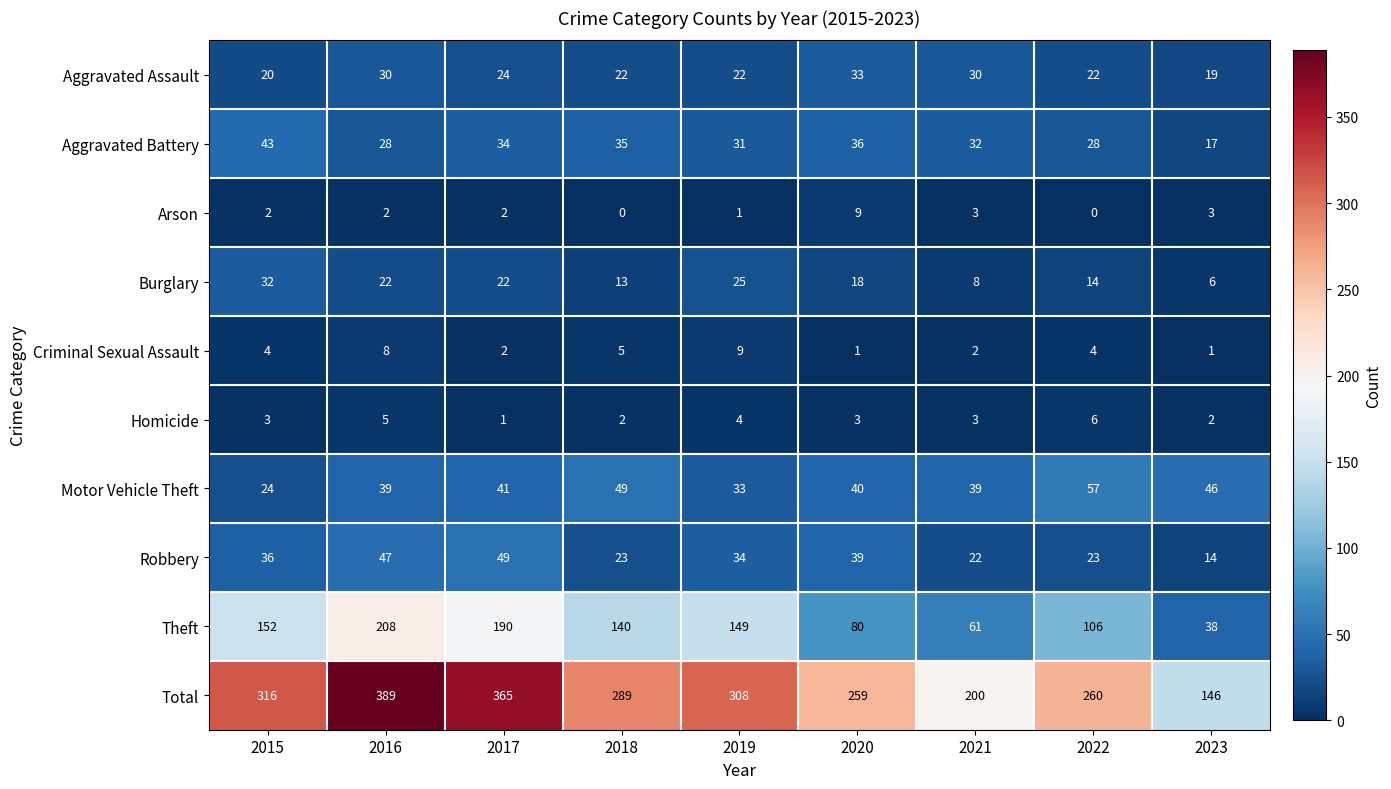

Which series has the largest total across all categories?

Total